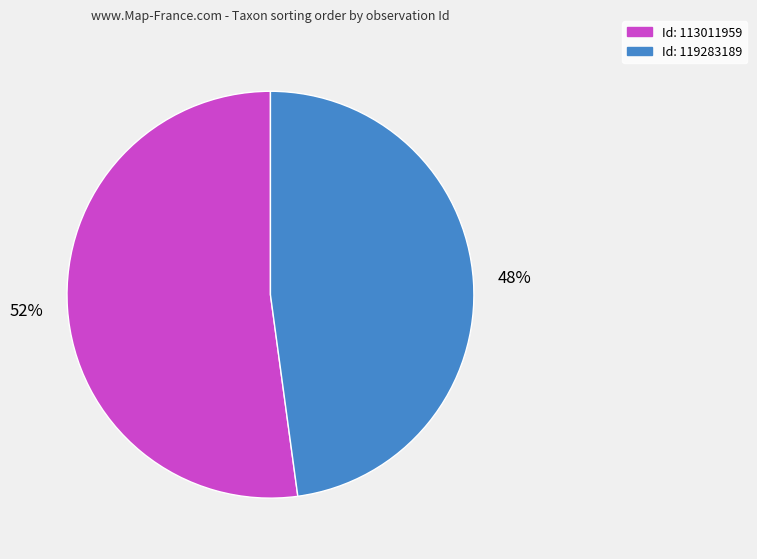

The Id: 119283189 slice represents 48% of the pie. True or false?

True